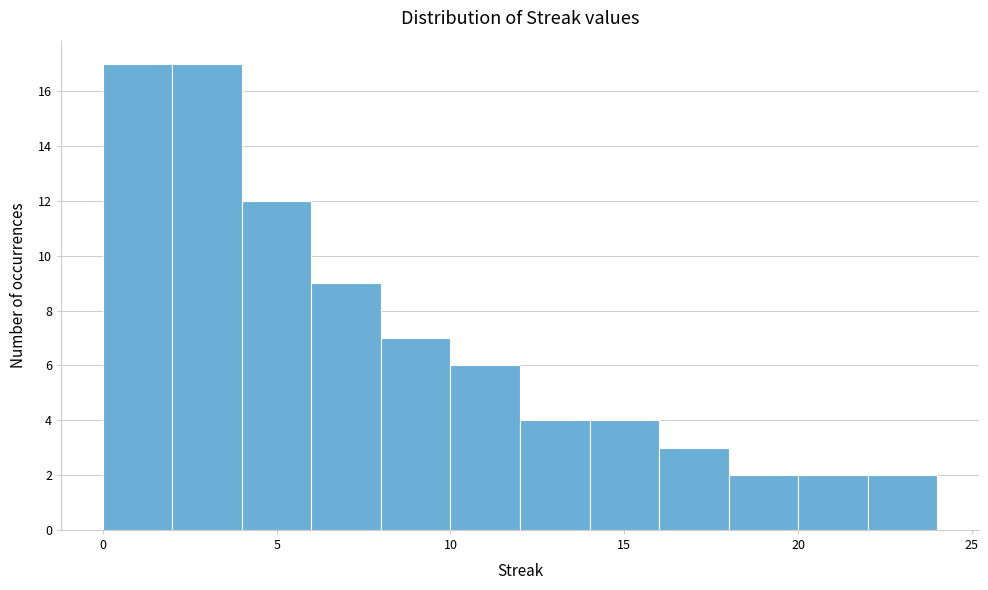

Reading left to right, list every bar in this chart as the range it spans on the x-axis followed by its height. The values are not printed on the chart, so give them approximately, as read against the axis.

0 to 2: 17
2 to 4: 17
4 to 6: 12
6 to 8: 9
8 to 10: 7
10 to 12: 6
12 to 14: 4
14 to 16: 4
16 to 18: 3
18 to 20: 2
20 to 22: 2
22 to 24: 2